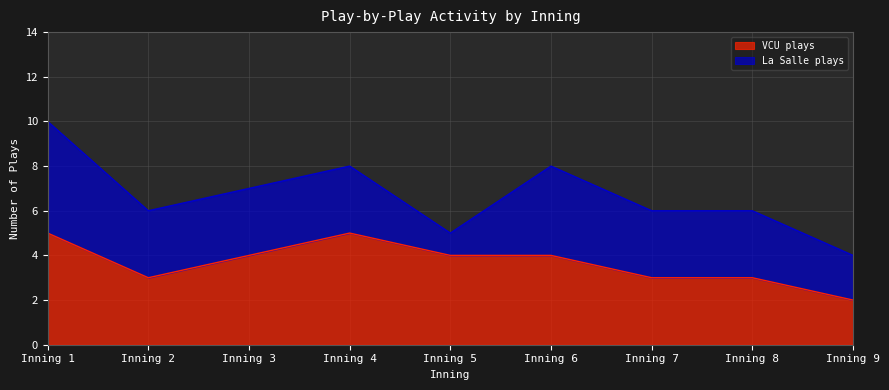

What is the value of the 8th point from the left?

3